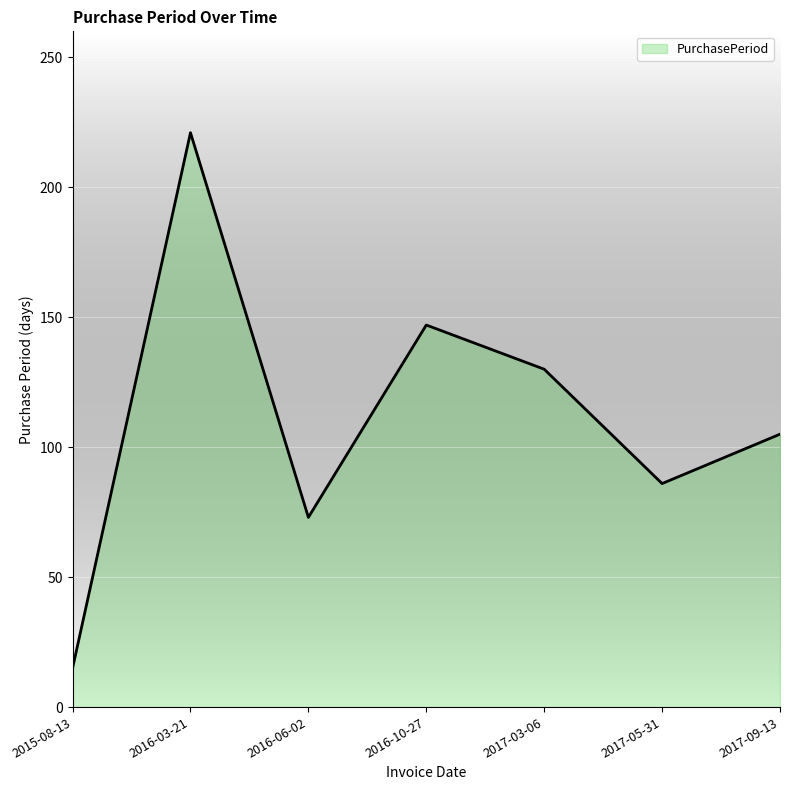

What is the sum of the values at 2017-05-31 and 2017-03-06?

216